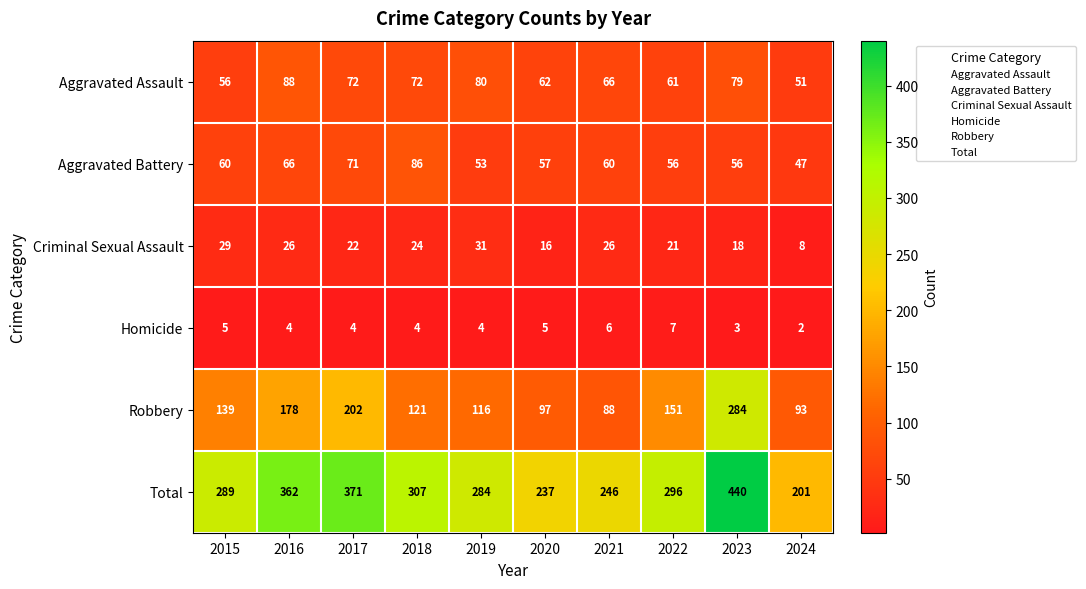

The Robbery series shows 93 at 2024. True or false?

True